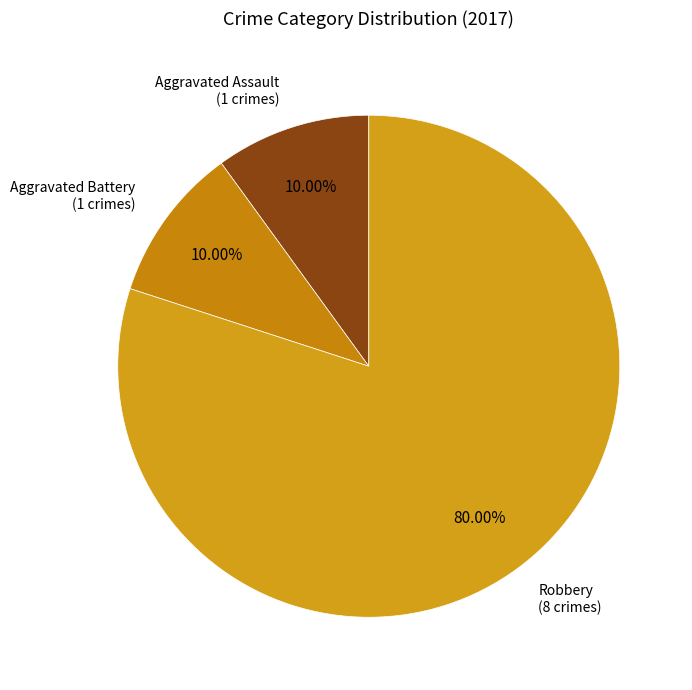

How many segments does this pie chart have?

3